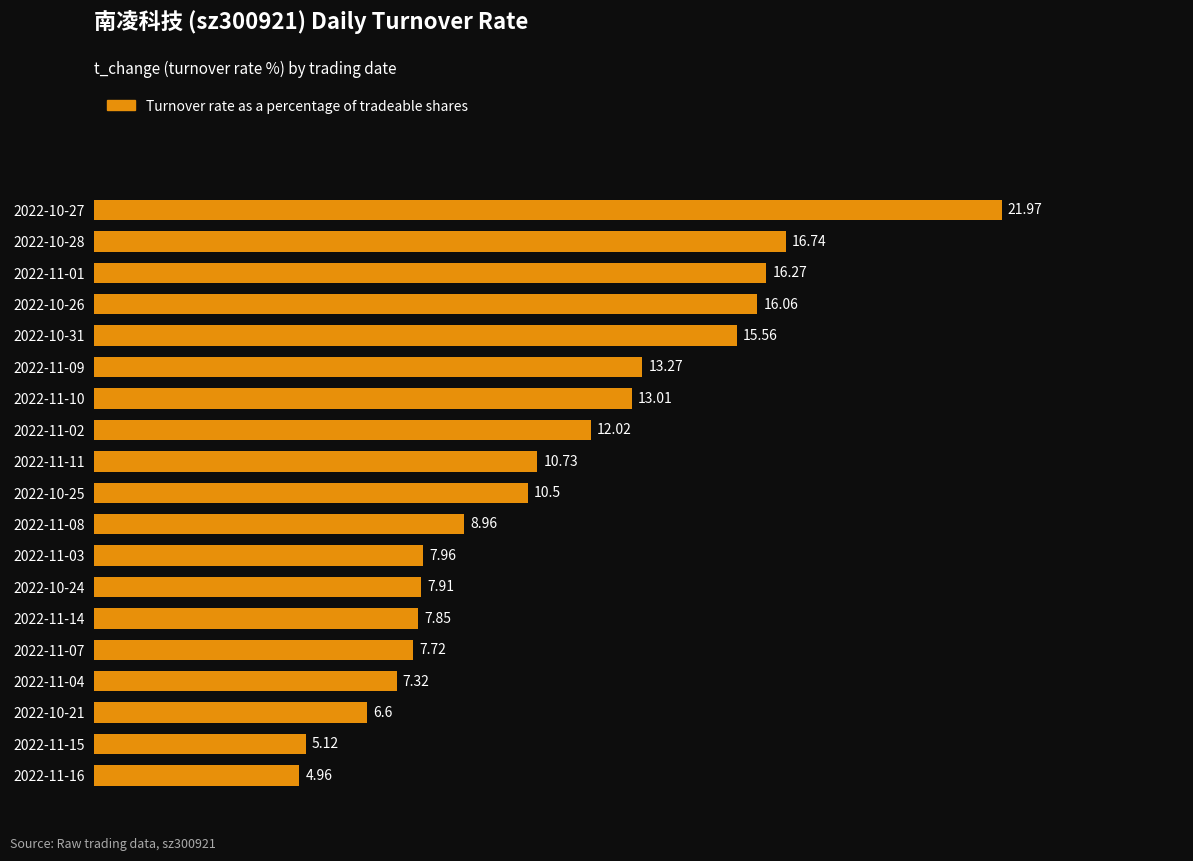

What is the sum of the values at 2022-10-24 and 2022-11-11?

18.6